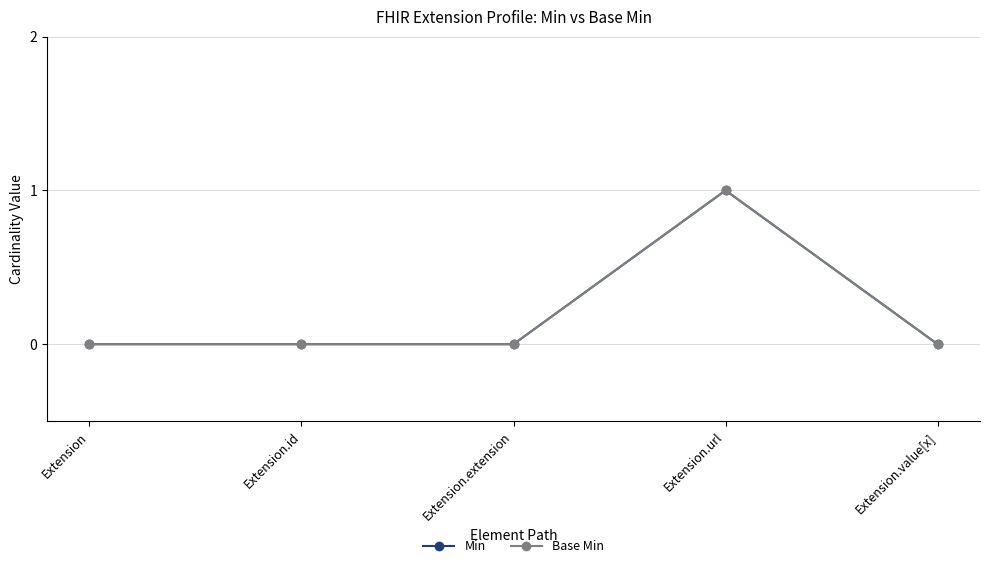

At which category does the chart reach its minimum across all series?

Extension